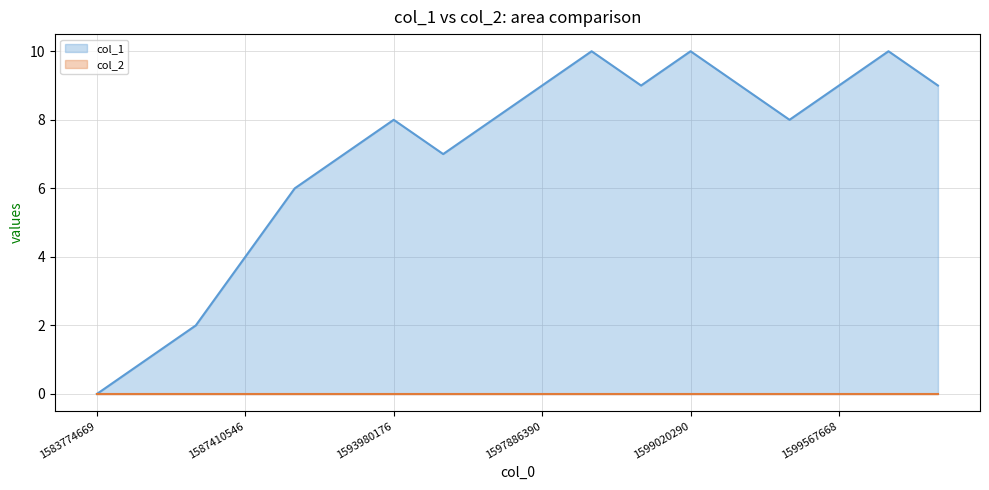

Which series has the largest total across all categories?

col_1